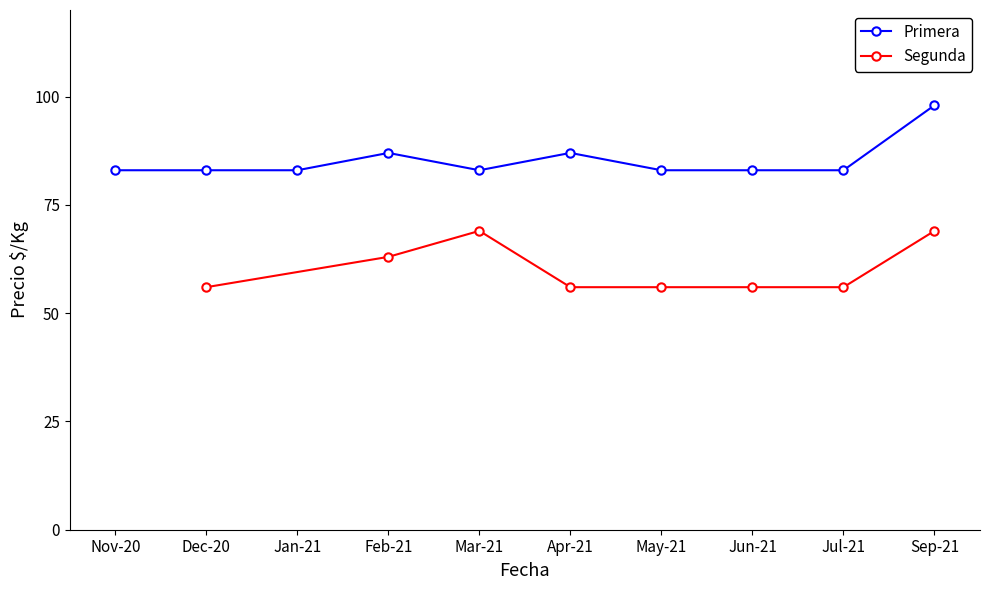

What is the difference between the maximum and minimum values in the Segunda series?

13